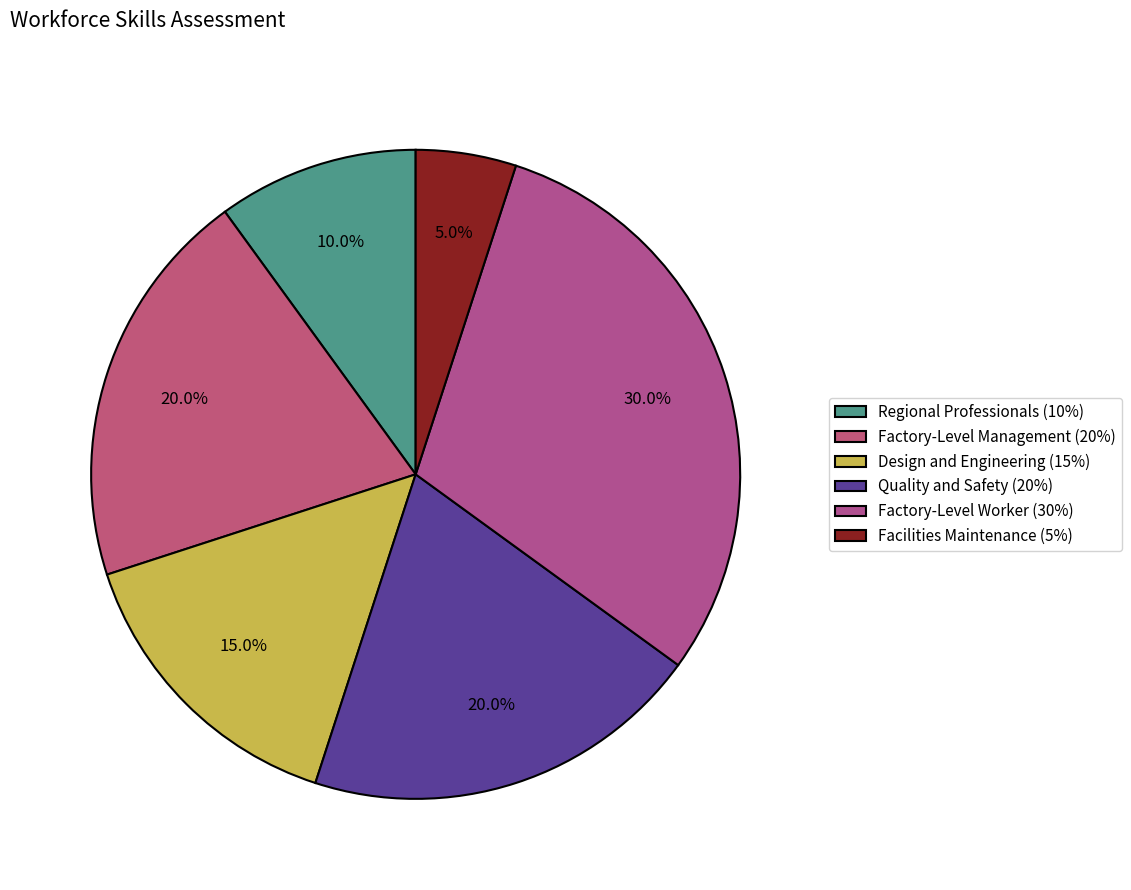

To the nearest percent, what is the difference between the Facilities Maintenance and Quality and Safety slice percentages?

15%